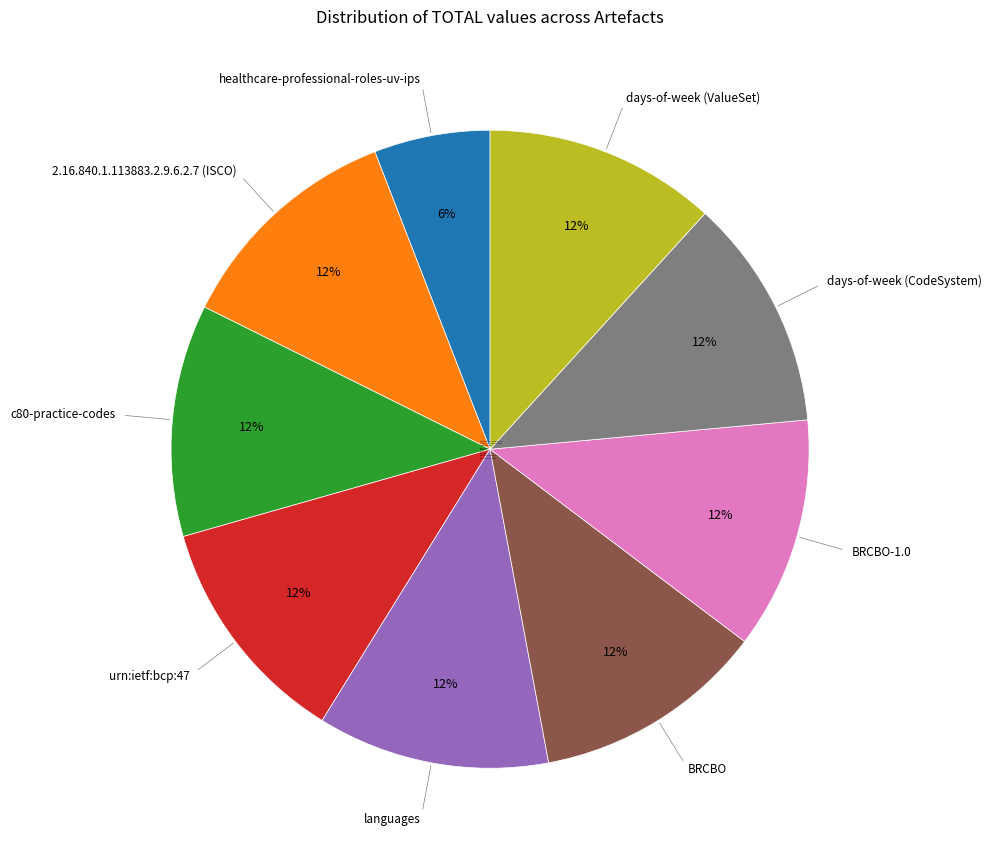

To the nearest percent, what is the average slice percentage?

11%